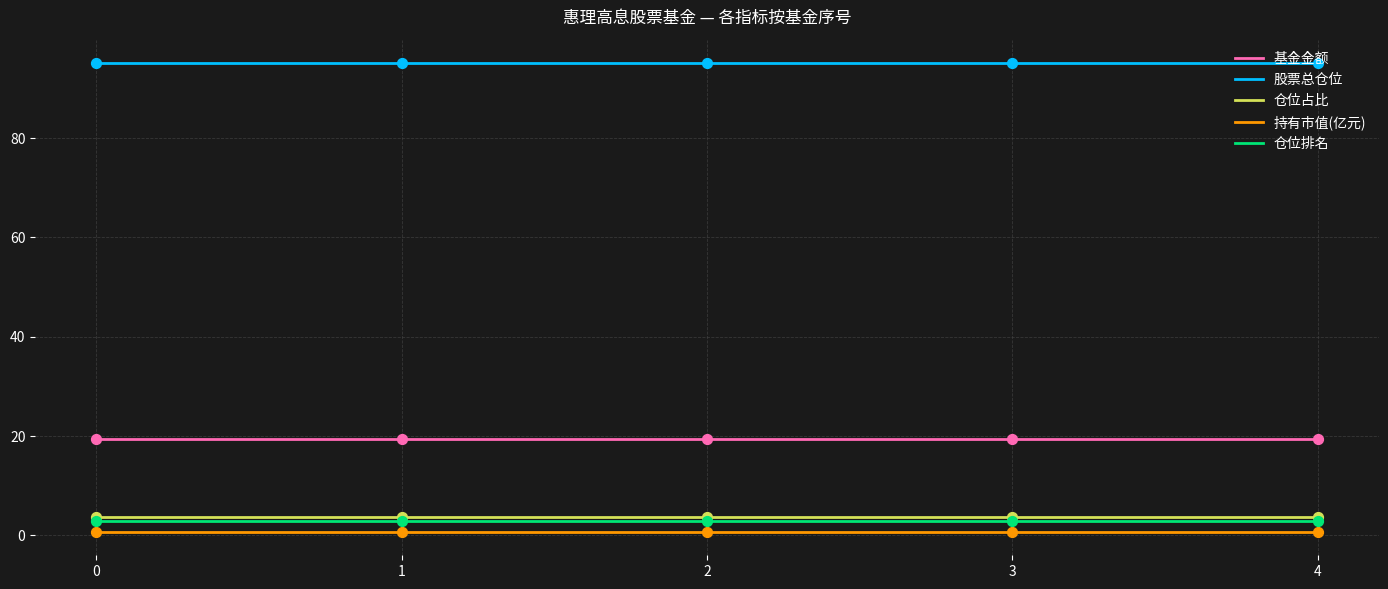

What are all the series names shown in the legend?

基金金额, 股票总仓位, 仓位占比, 持有市值(亿元), 仓位排名